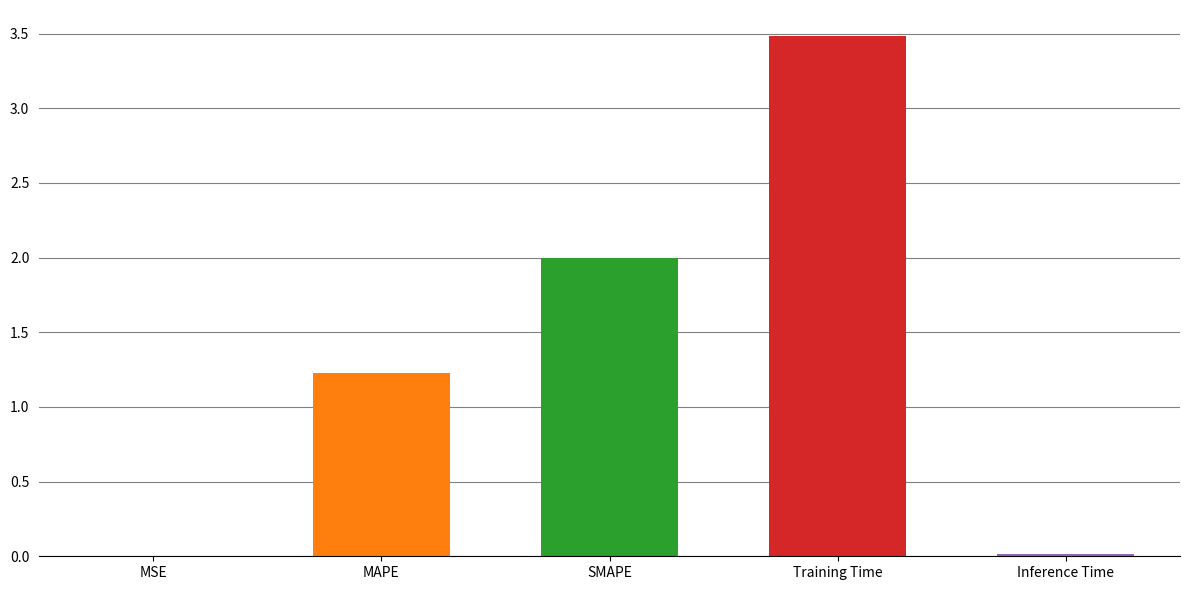

Which label corresponds to the largest value in the chart?

Training Time